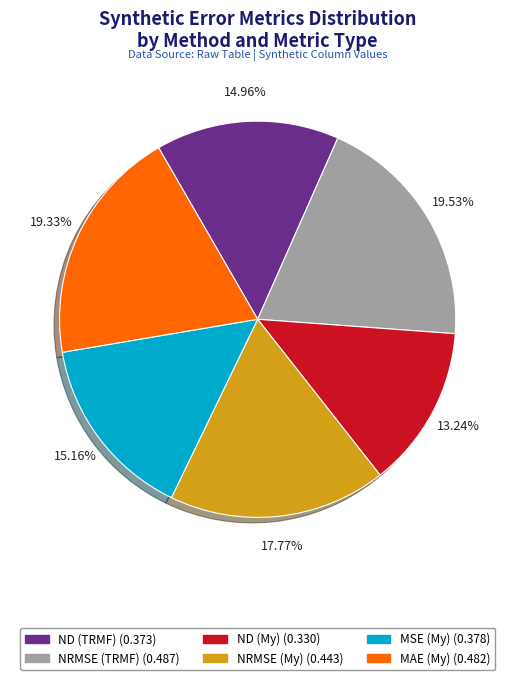

Does NRMSE (TRMF) account for over 50% of the chart?

No